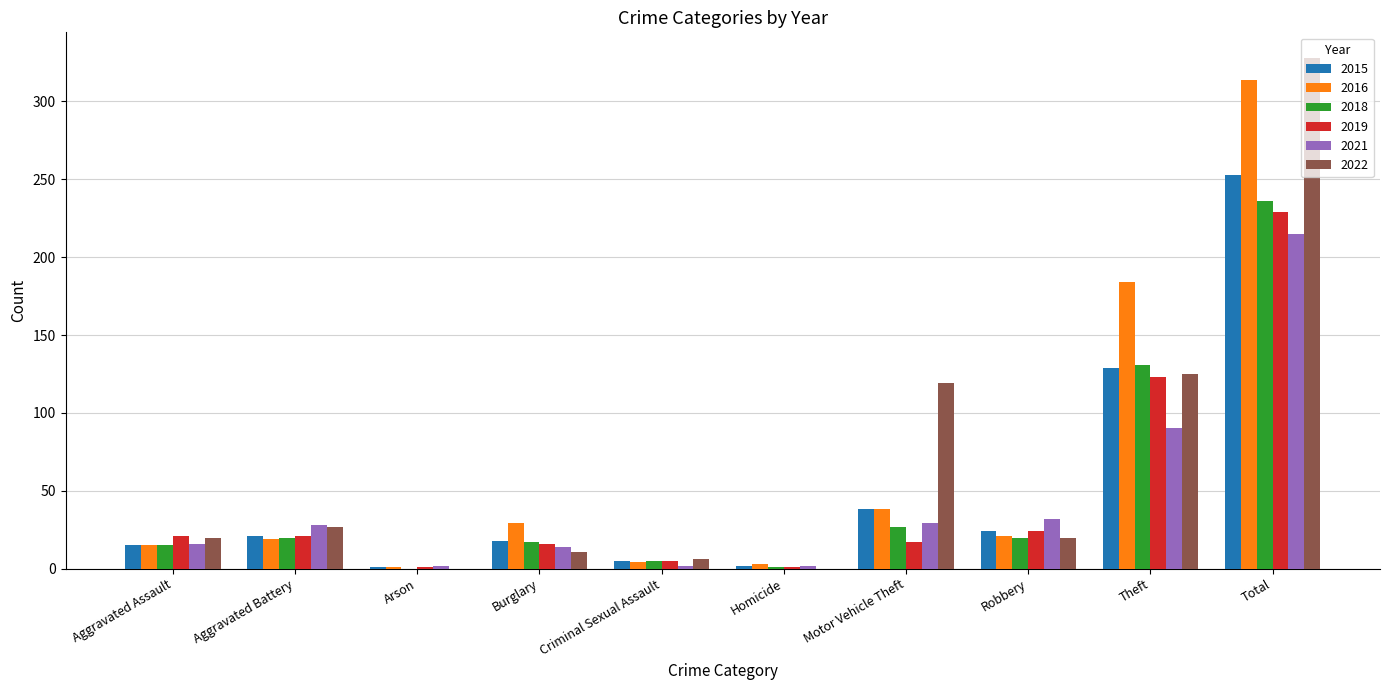

At which category is the sum across all series the highest?

Total